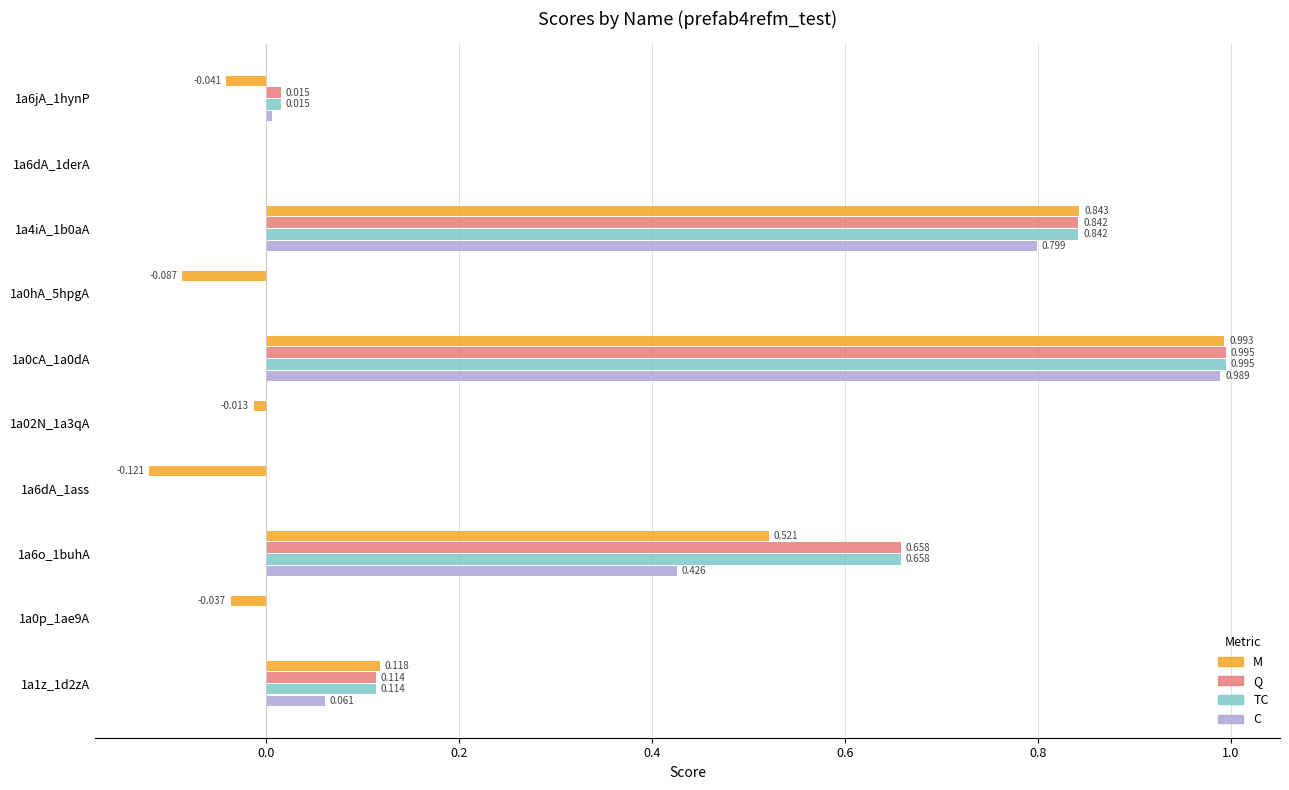

Between 1a6dA_1derA and 1a02N_1a3qA, which series saw the biggest shift?

M